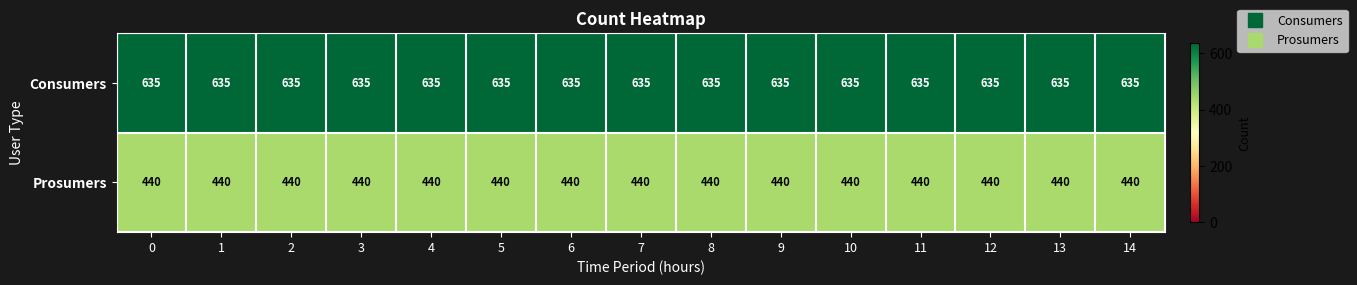

What is the total value across all series at 13?

1075